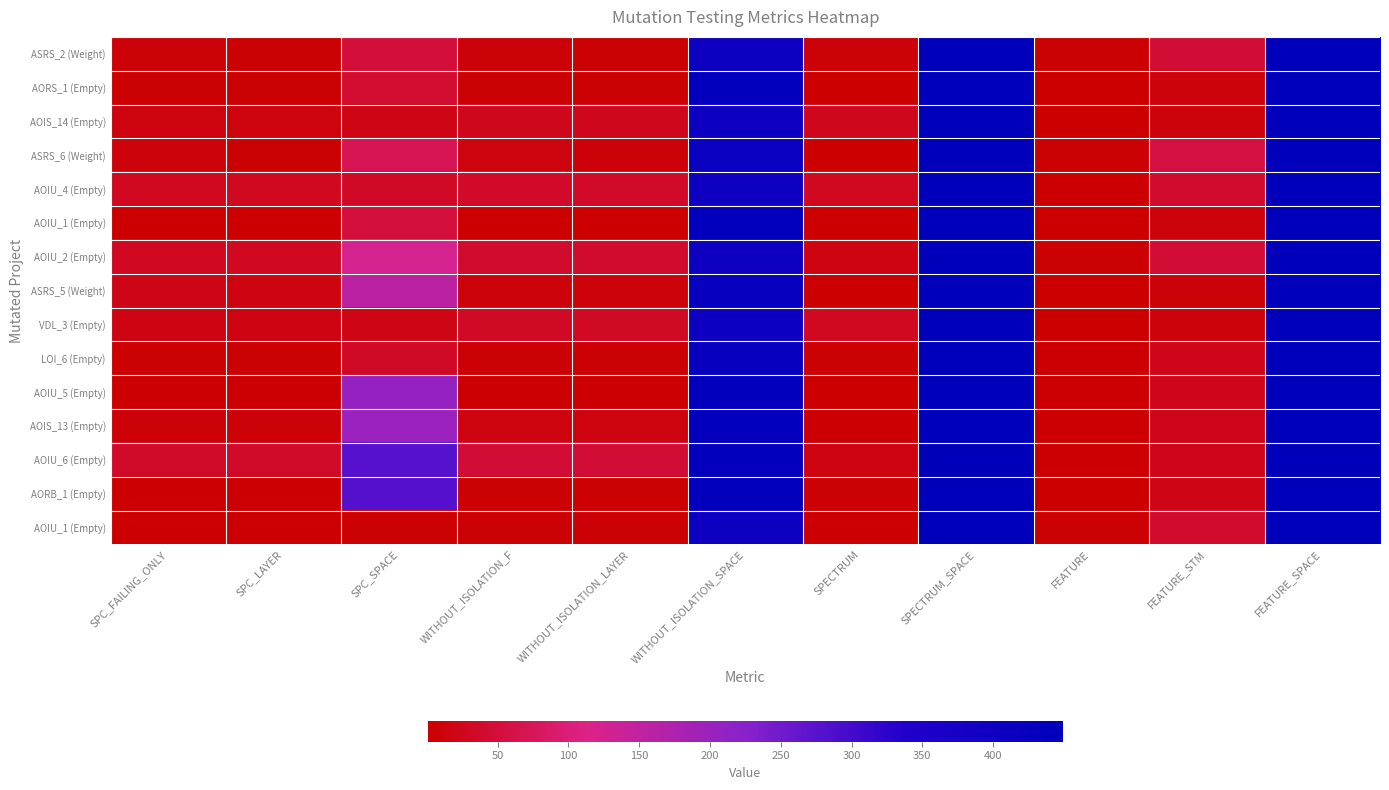

Between SPC_FAILING_ONLY and SPC_LAYER, which is larger?

SPC_FAILING_ONLY